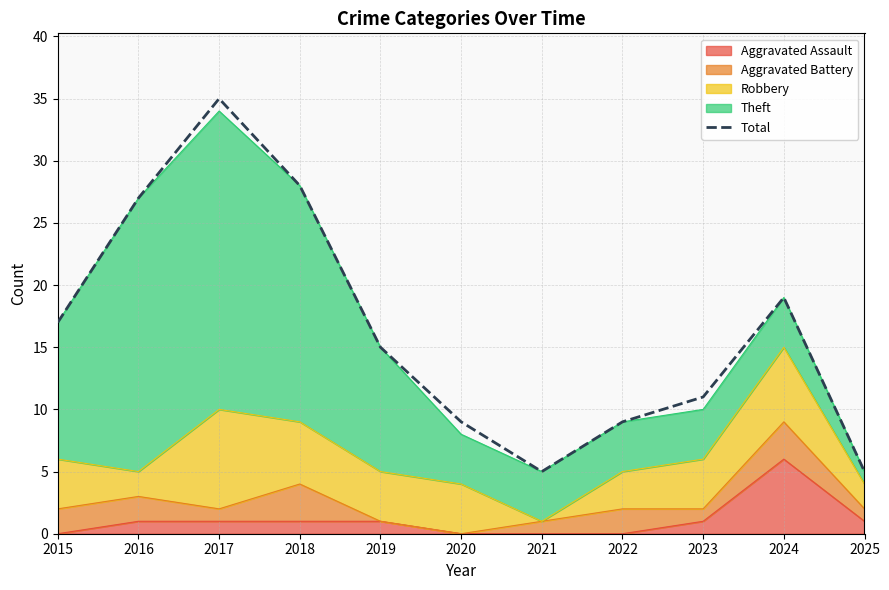

List the labels in order of value, smallest first.

2021, 2025, 2020, 2022, 2023, 2019, 2015, 2024, 2016, 2018, 2017